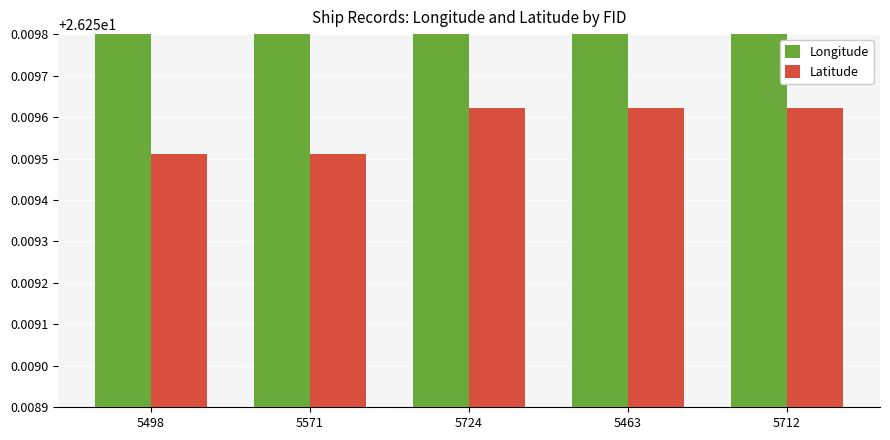

What value does the Latitude series have at 5571?

26.3